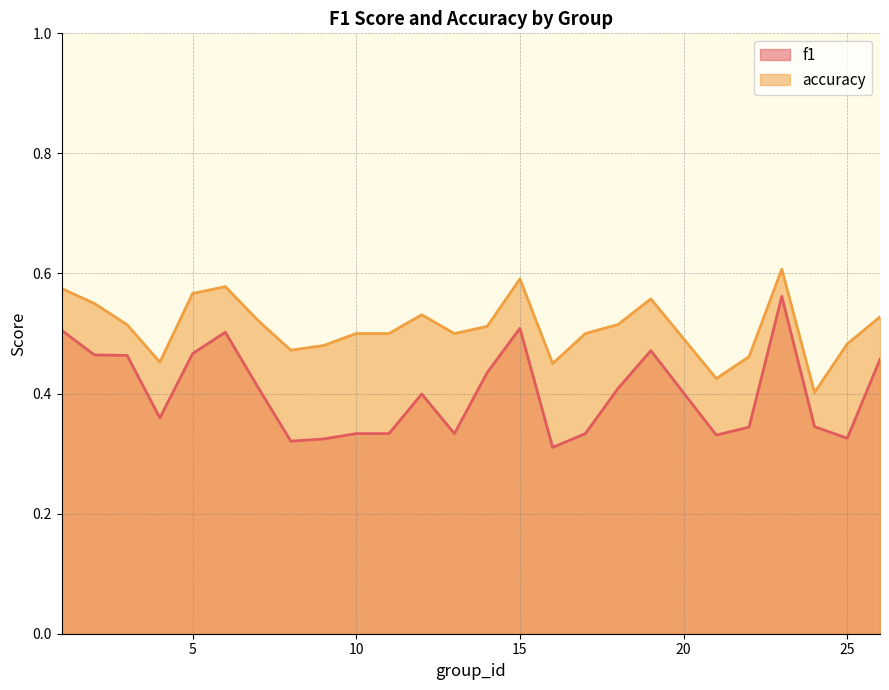

What is the greatest value displayed?

0.6